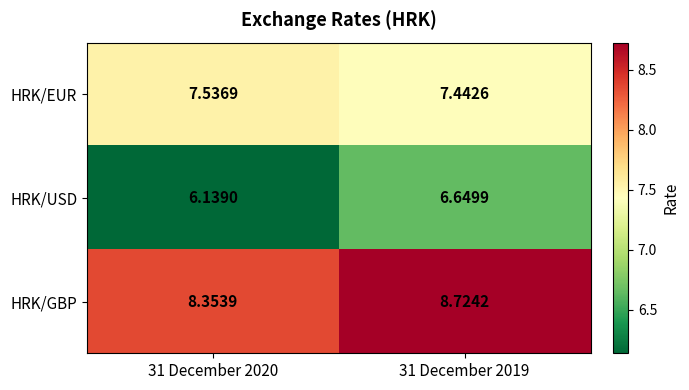

Rank the series by their average value, from lowest to highest.

HRK/USD, HRK/EUR, HRK/GBP